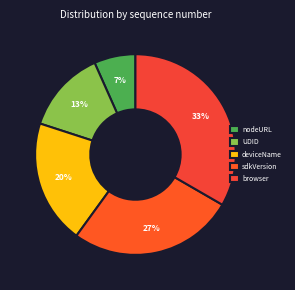

To the nearest percent, what is the difference between the UDID and deviceName slice percentages?

7%